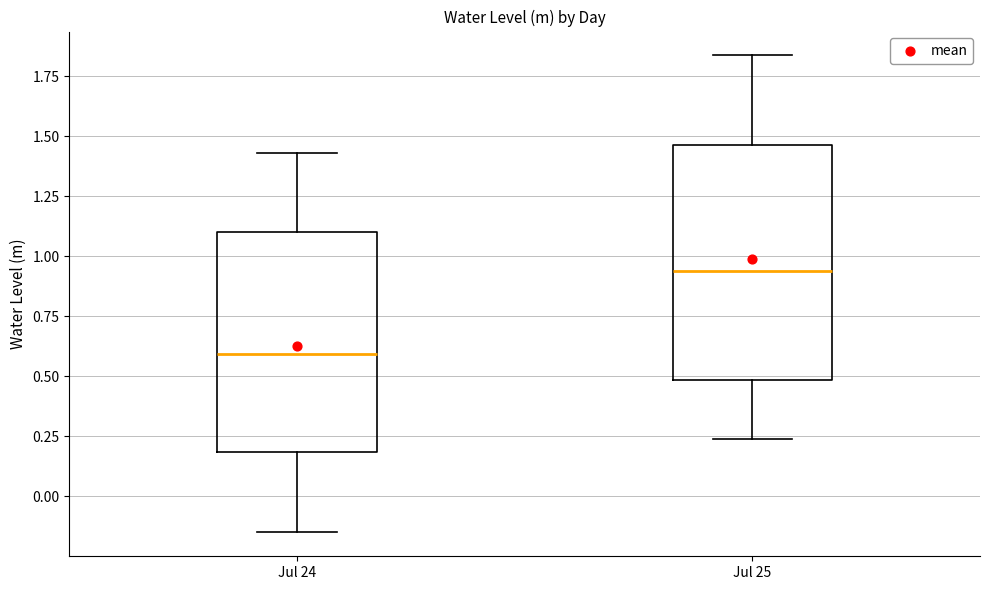

Which box's median line is the highest?

Jul 25